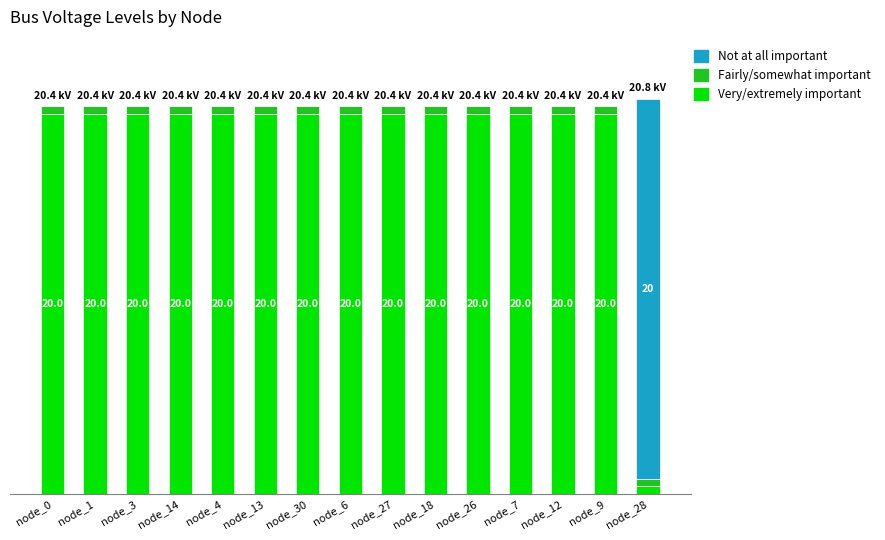

Are the bars horizontal?

No